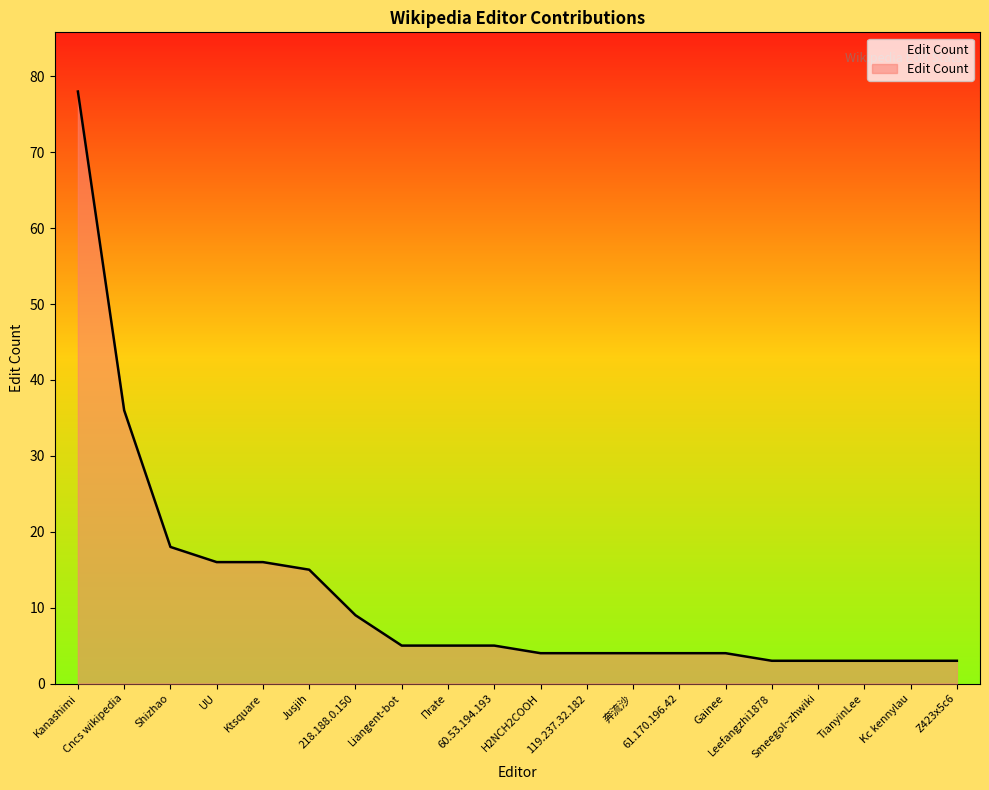

Does the chart display data point markers on the line(s)?

No